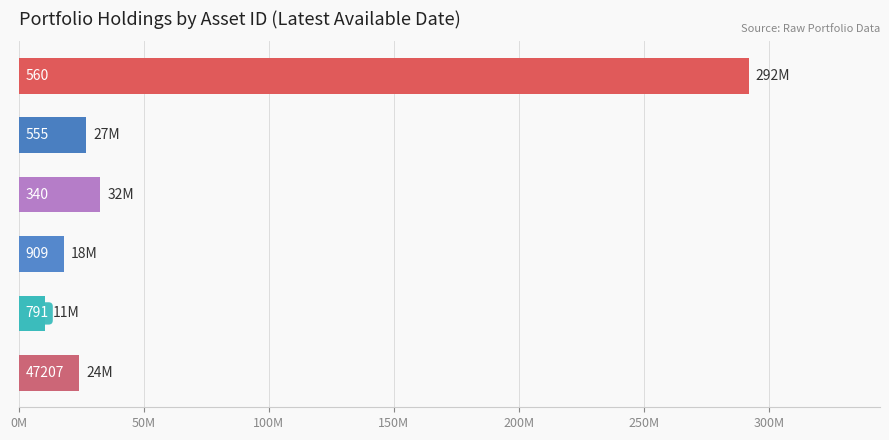

The value at 560 is 423090594. True or false?

False